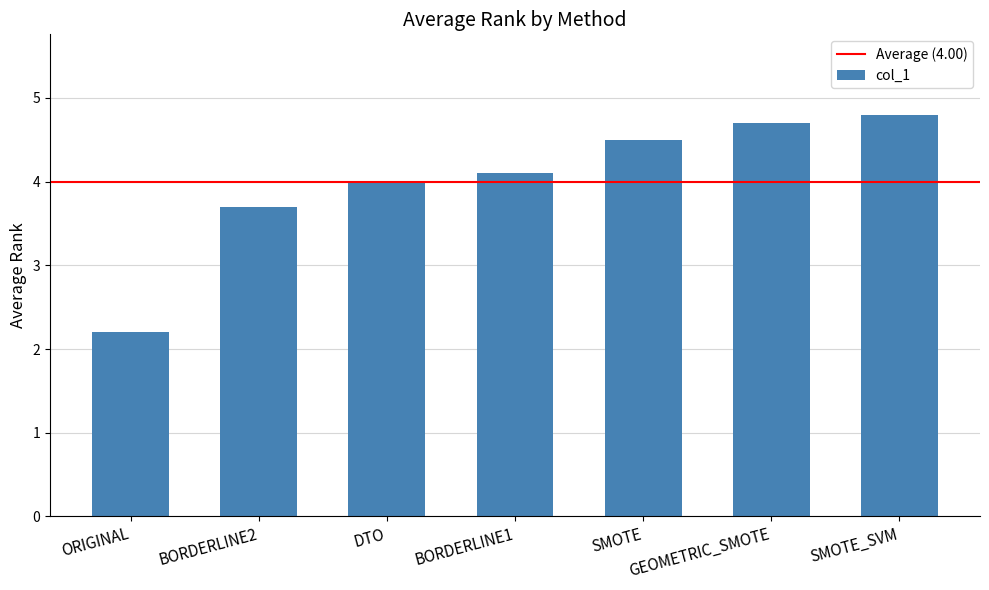

True or false: the data shows 2.2 at ORIGINAL.

True